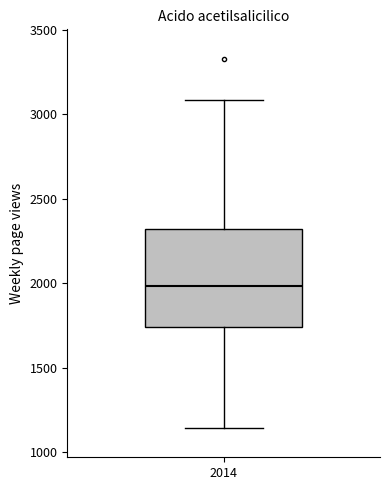

Where does the lower whisker of the box at x = 2014 end on the y-axis? The values are not printed on the chart, so give them approximately, as read against the axis.

1150